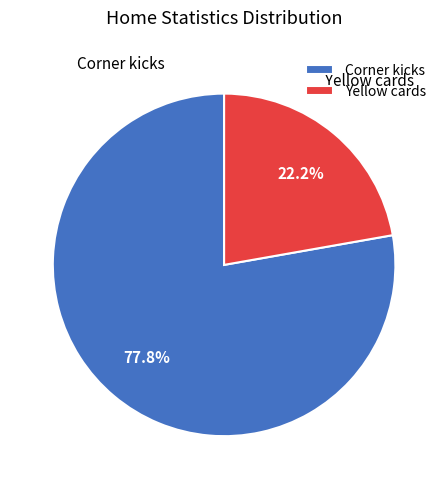

To the nearest percent, what portion does Yellow cards represent?

22%